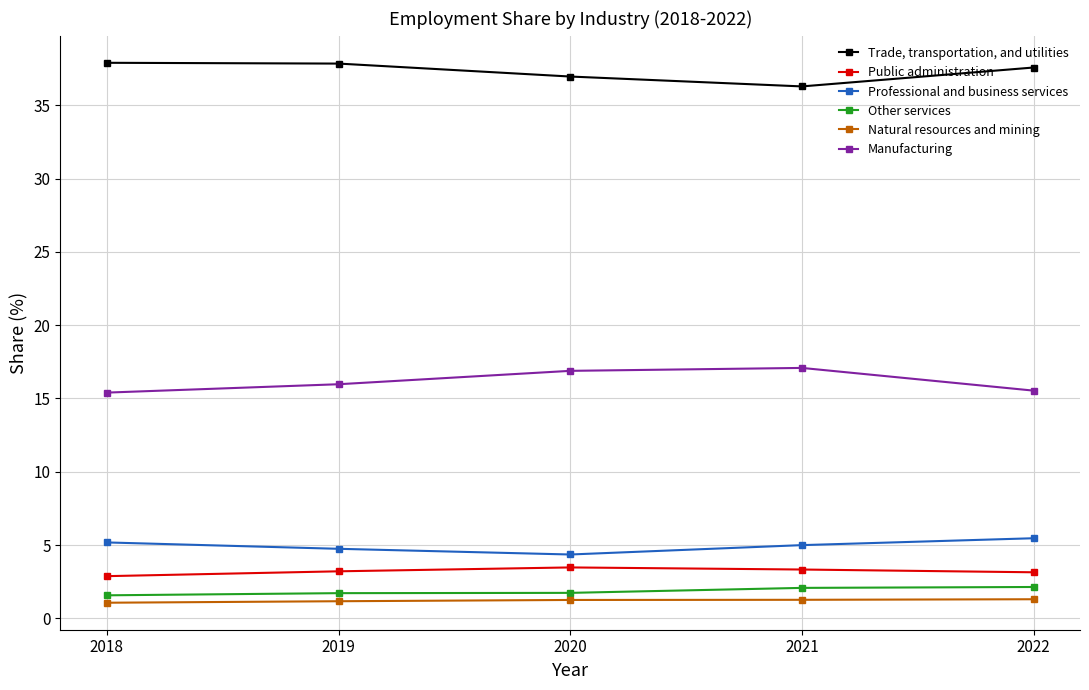

What is the minimum value for Other services?

1.6